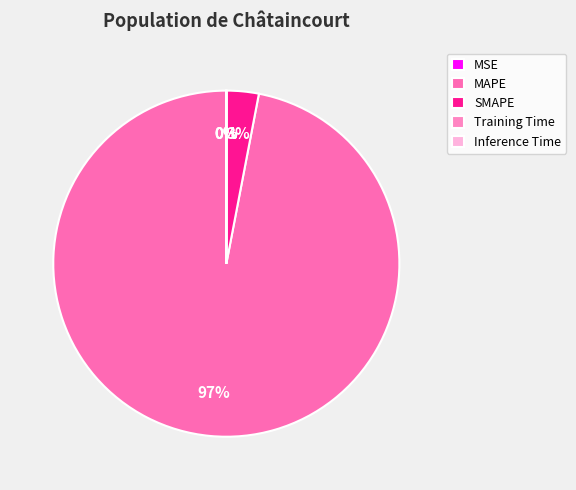

Count the number of slices in the pie.

5